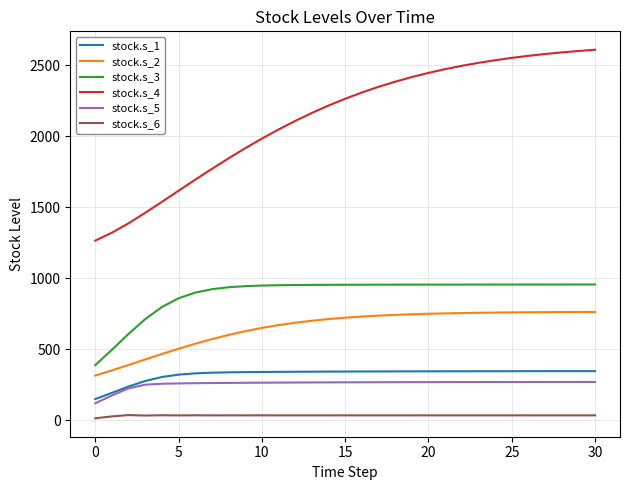

What are all the series names shown in the legend?

stock.s_1, stock.s_2, stock.s_3, stock.s_4, stock.s_5, stock.s_6